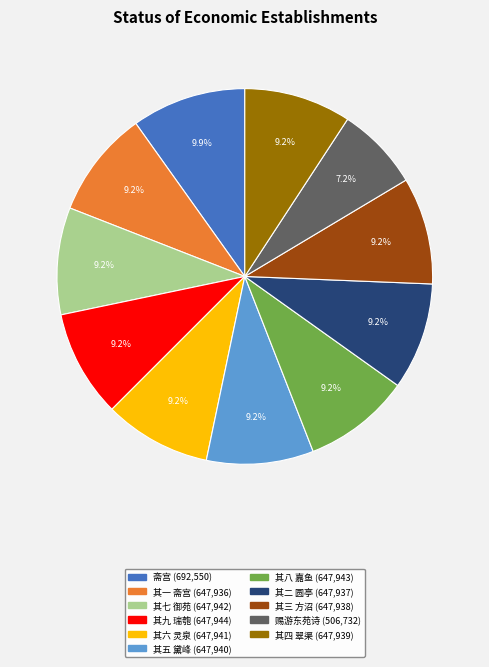

Is there a majority slice in this chart?

No